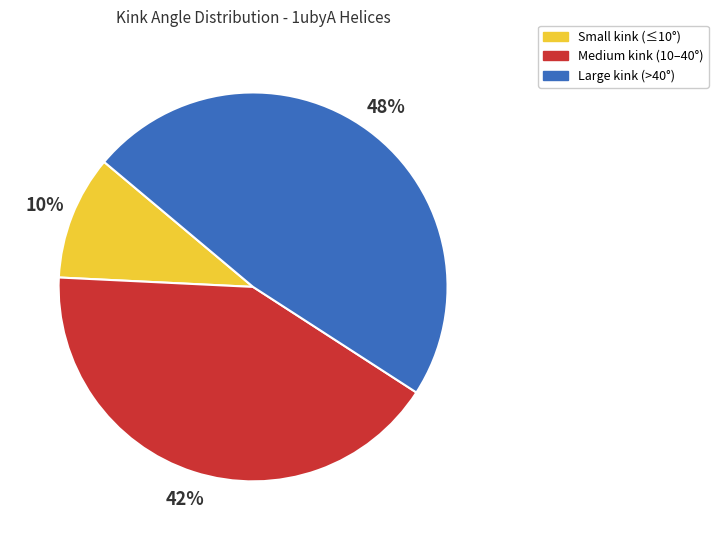

Does Large kink (>40°) account for over 50% of the chart?

No